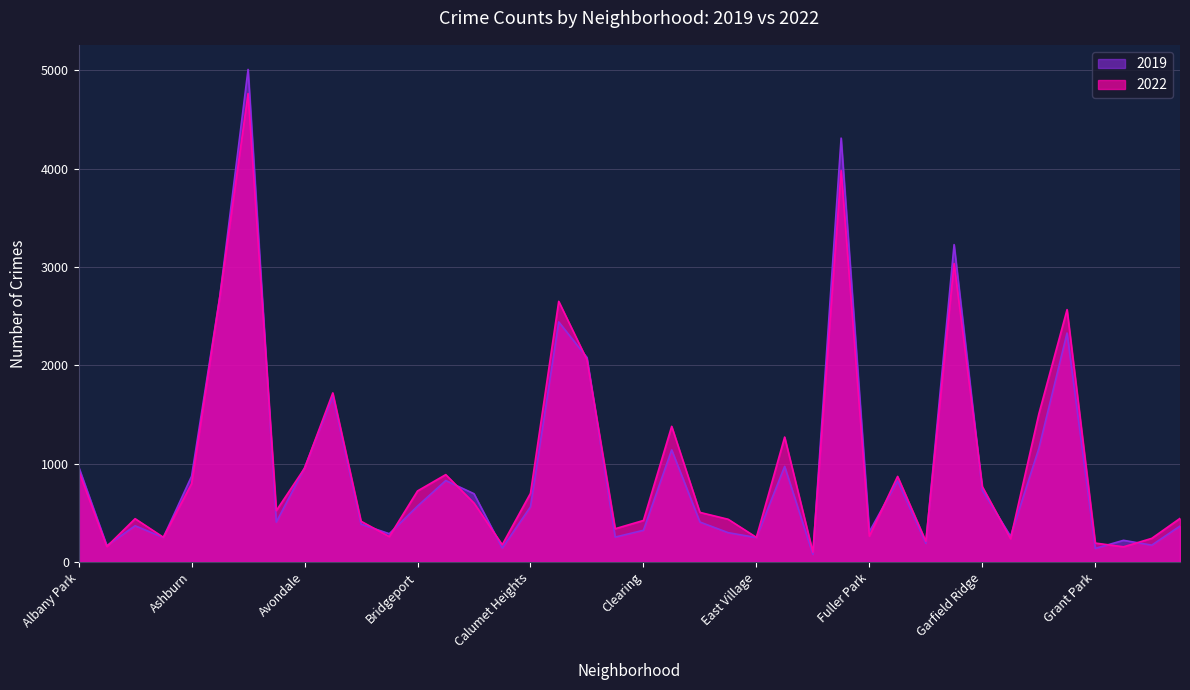

How many lines are shown in the chart?

2